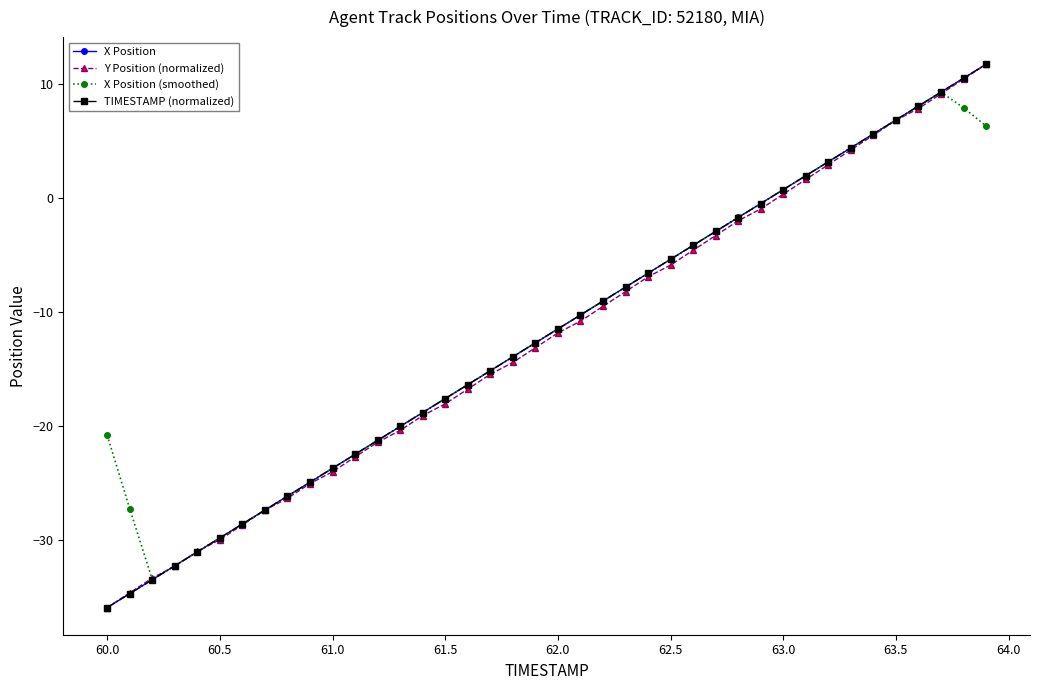

True or false: TIMESTAMP (normalized) has more than 0 interior local peaks.

False